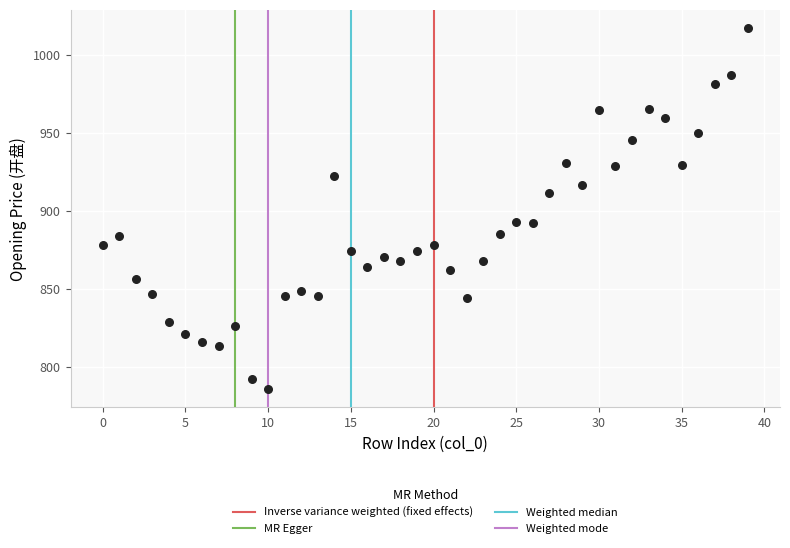

What is the range of Y values (max minus min)?

231.4